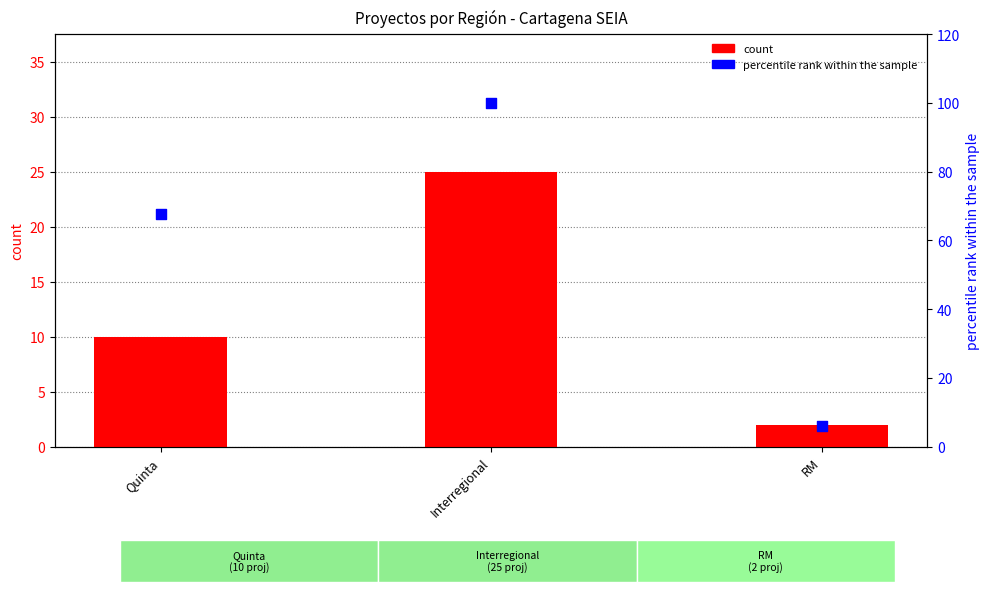

Which series has the largest Y range (max minus min)?

percentile rank within the sample